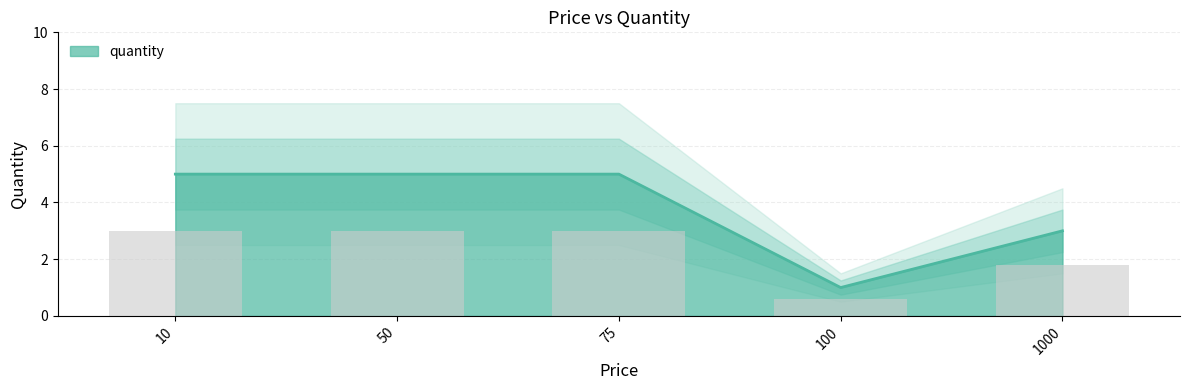

Which category has the lowest value across all series?

100